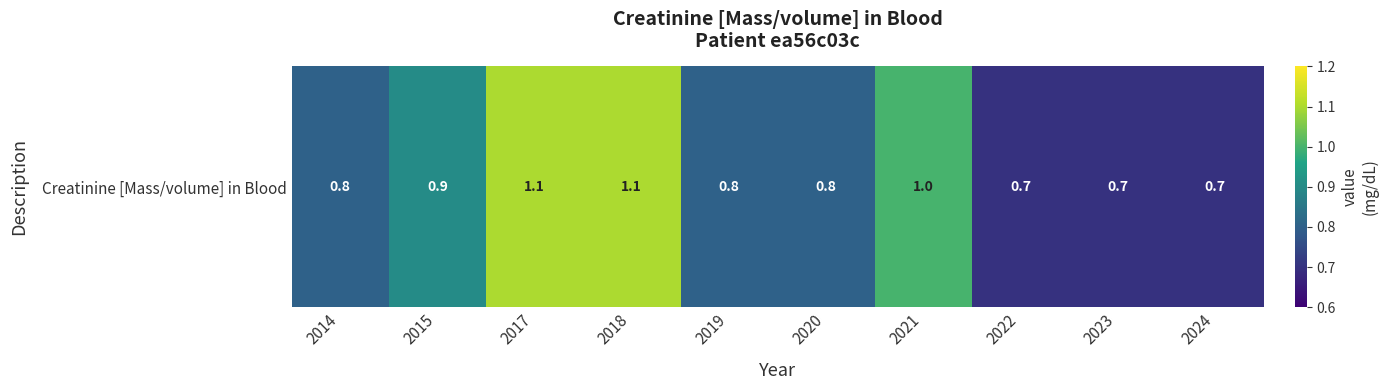

Reading left to right, what are all the values shown in this chart?

0.8	0.9	1.1	1.1	0.8	0.8	1.0	0.7	0.7	0.7